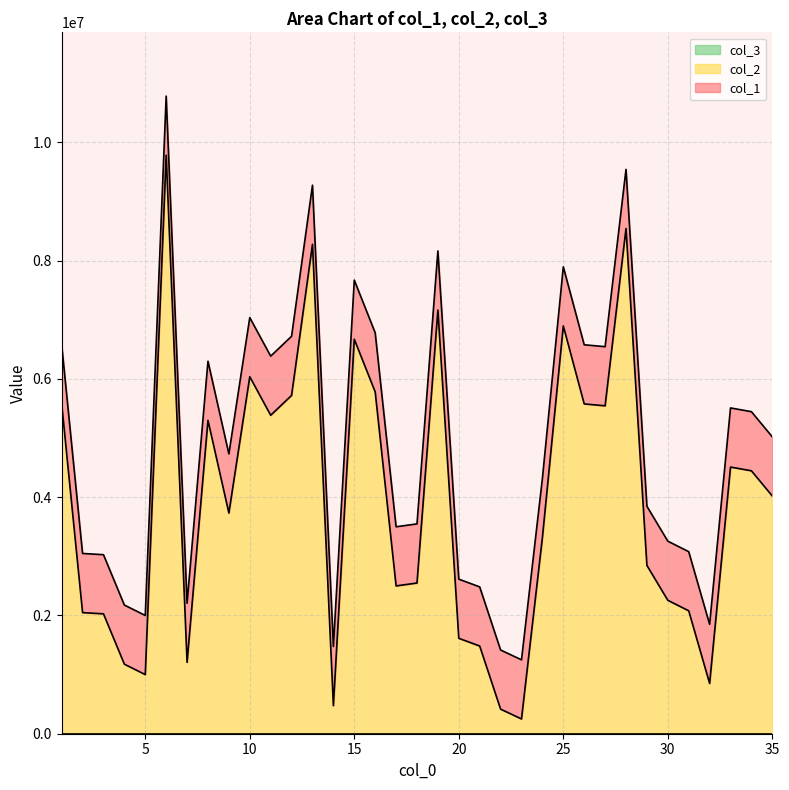

How many interior local valleys does the col_2 series have?

9